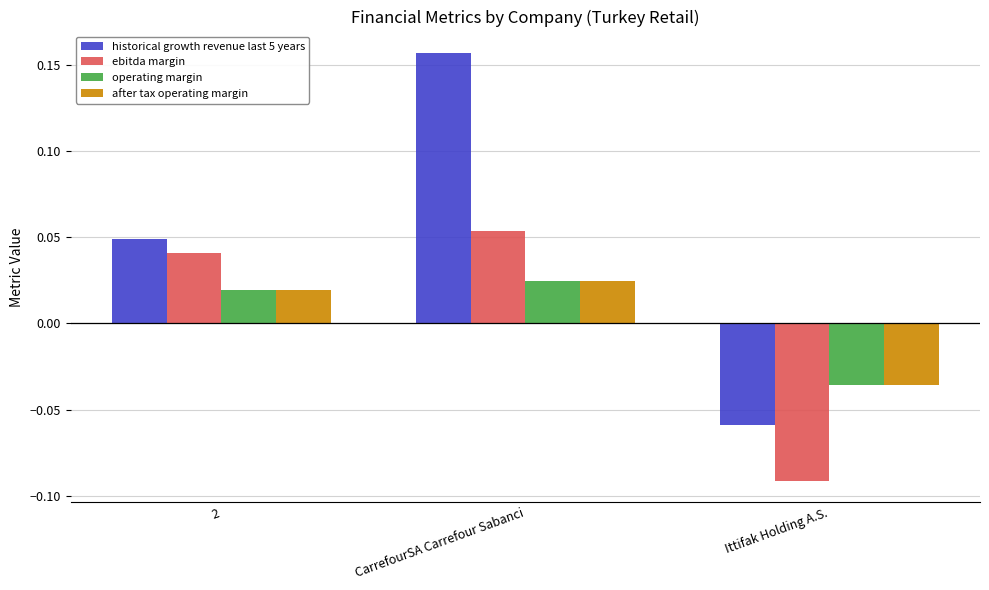

What are all the series names shown in the legend?

historical growth revenue last 5 years, ebitda margin, operating margin, after tax operating margin